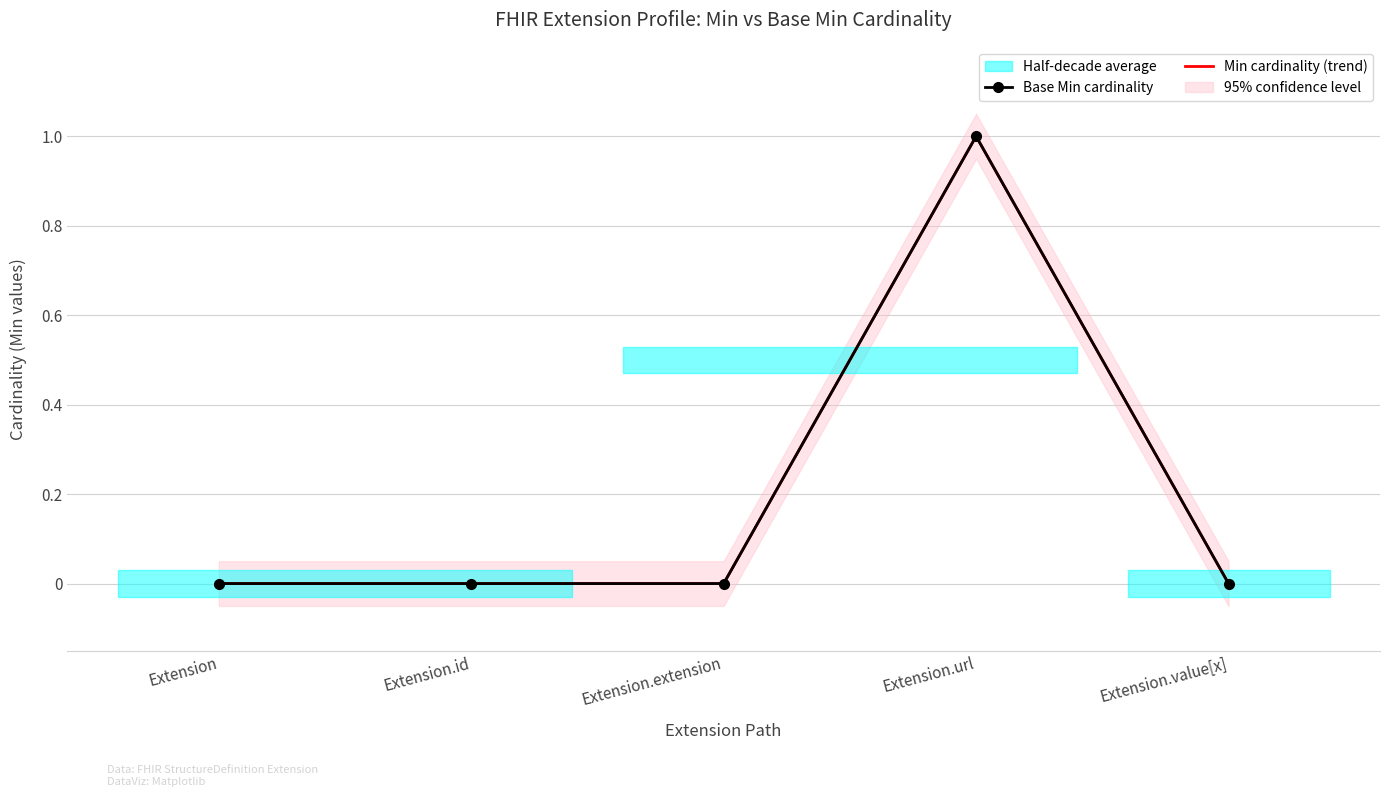

Is it true that Base Min cardinality equals 0 at Extension.extension?

True